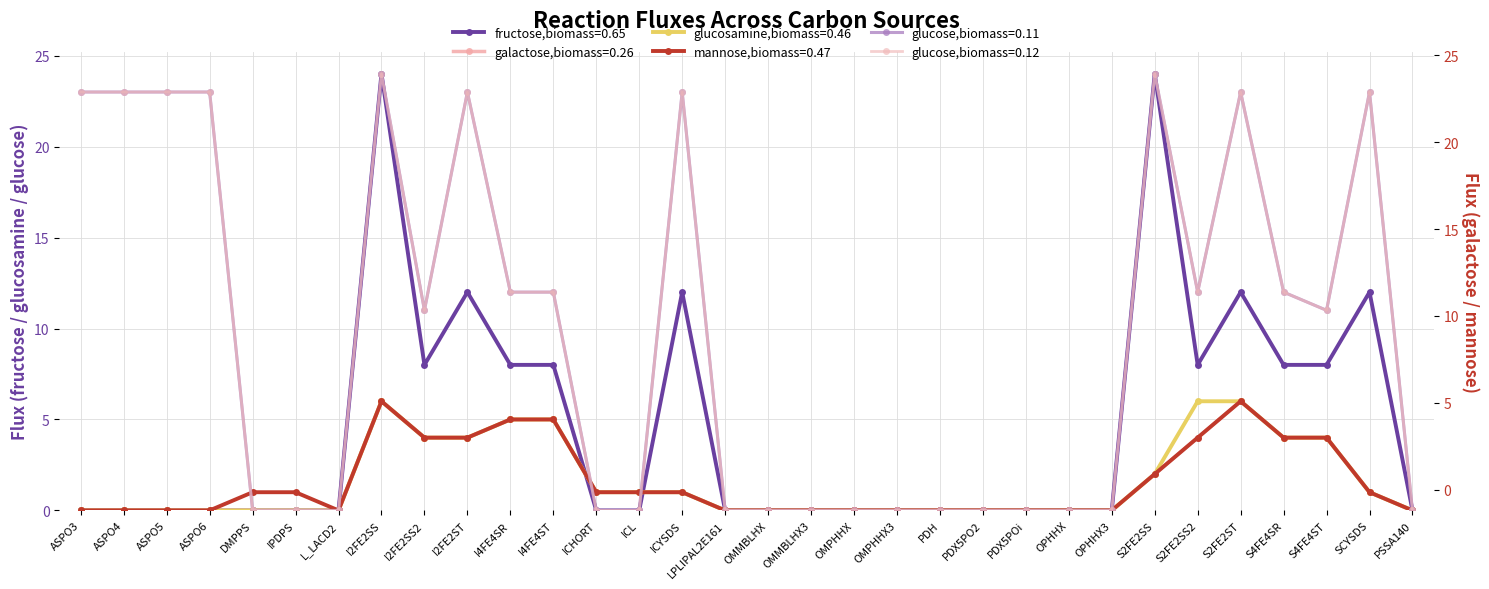

What is the difference between the highest and lowest values at I4FE4SR?

7